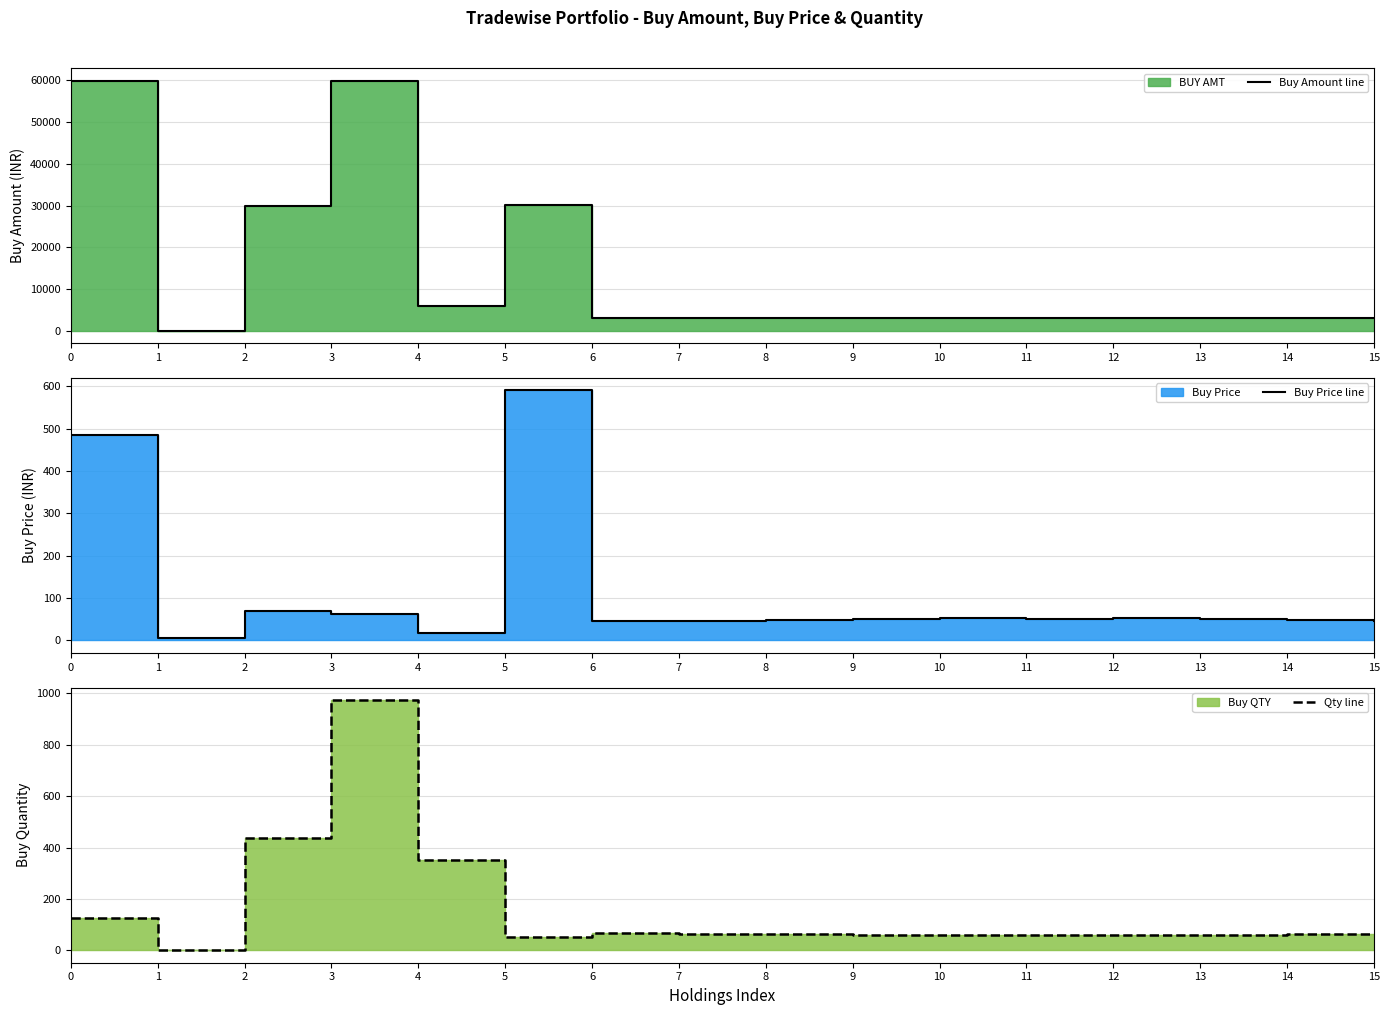

What is the spread (max minus min) of values at 9?

2962.8